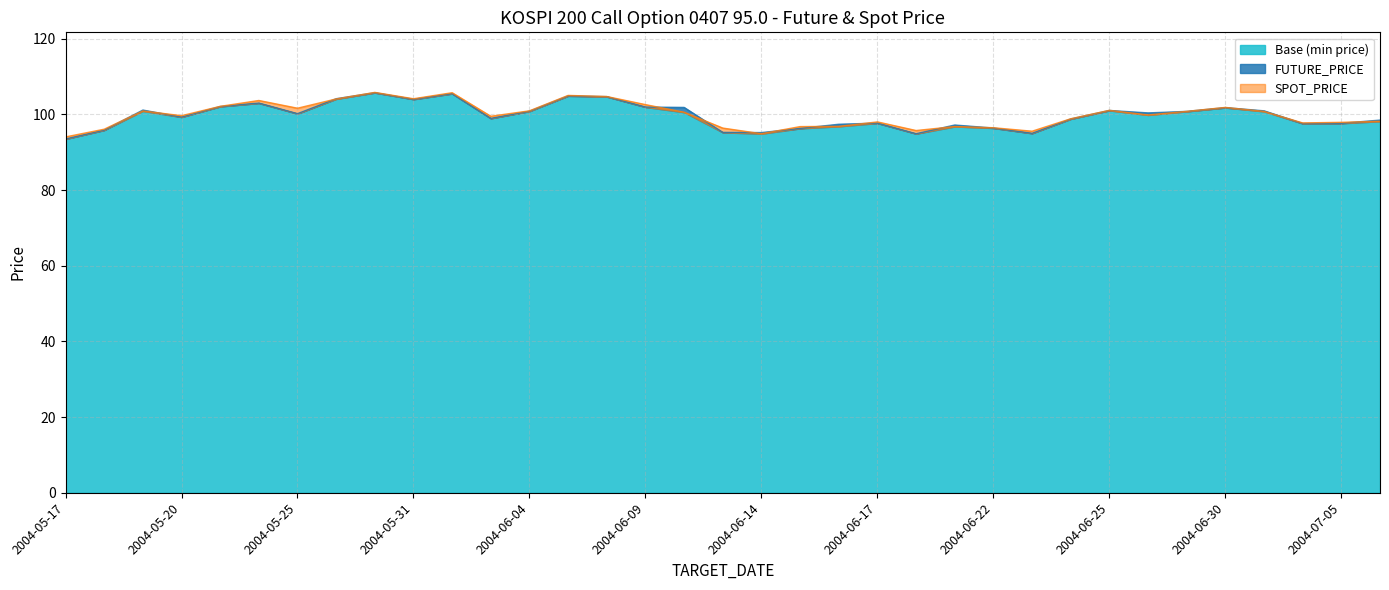

What is the value of the FUTURE_PRICE point at the 15th from the left?

104.7